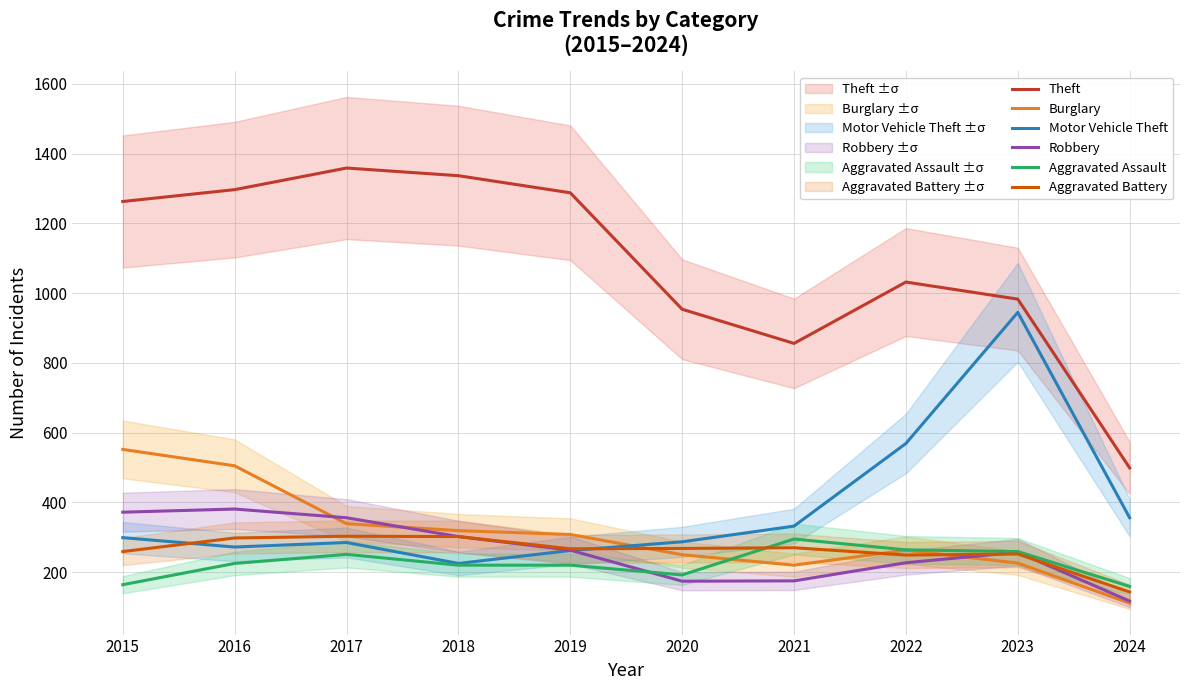

Reading left to right, list all the values displayed in this chart.

Theft: 2015=1263	2016=1297	2017=1359	2018=1337	2019=1288	2020=954	2021=856	2022=1032	2023=983	2024=499
Burglary: 2015=552	2016=505	2017=339	2018=319	2019=308	2020=250	2021=220	2022=263	2023=226	2024=111
Motor Vehicle Theft: 2015=299	2016=272	2017=285	2018=225	2019=262	2020=287	2021=332	2022=569	2023=945	2024=356
Robbery: 2015=372	2016=381	2017=356	2018=302	2019=263	2020=174	2021=175	2022=227	2023=257	2024=117
Aggravated Assault: 2015=164	2016=225	2017=251	2018=220	2019=220	2020=192	2021=295	2022=264	2023=259	2024=159
Aggravated Battery: 2015=259	2016=298	2017=303	2018=302	2019=267	2020=268	2021=270	2022=249	2023=252	2024=143